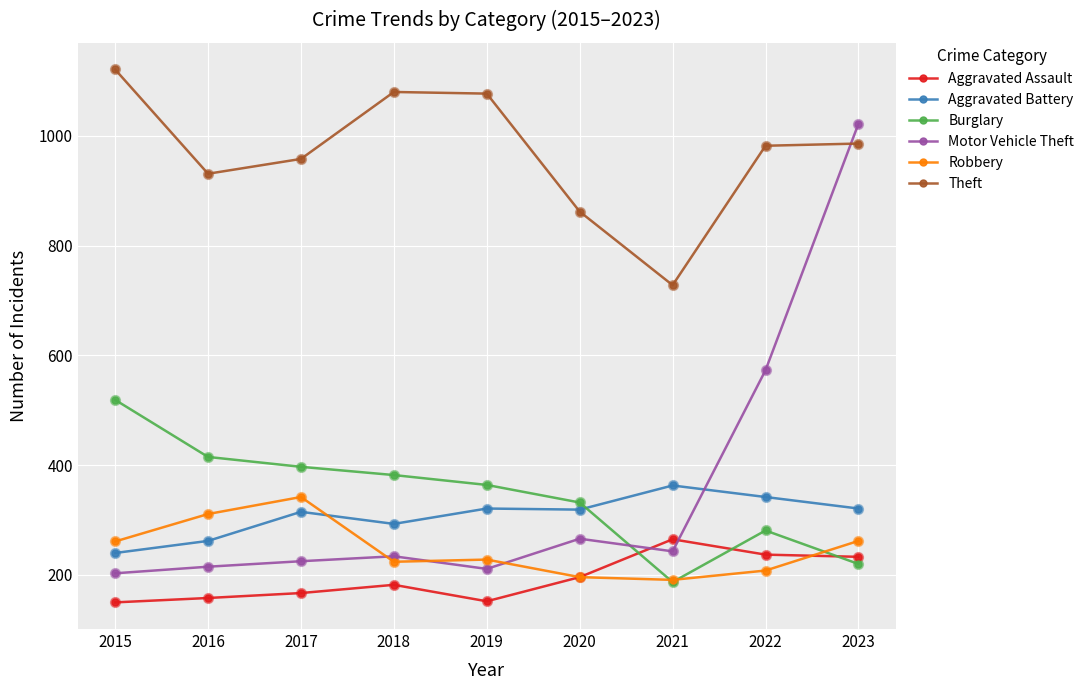

Which series changed the most between 2018 and 2020?

Theft